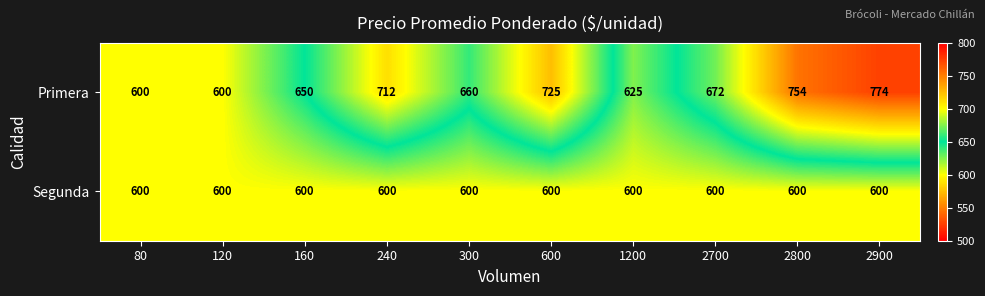

What is the greatest value displayed?

774